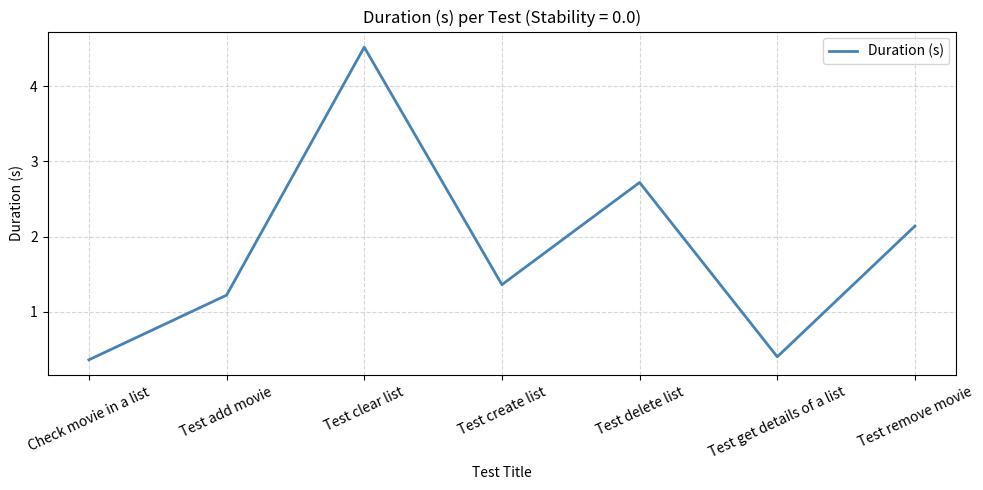

What is the difference between the maximum and minimum values?

4.2